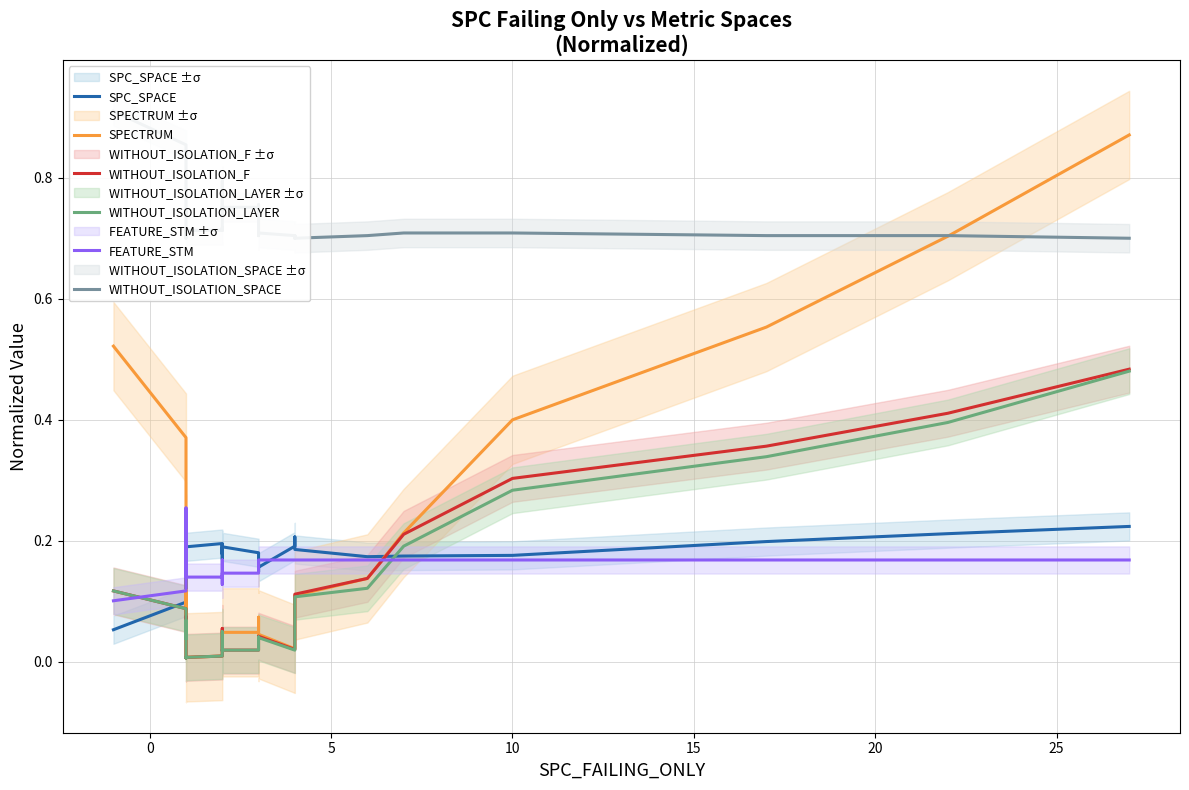

What is the value of the WITHOUT_ISOLATION_SPACE point at the 37th from the left?

0.7